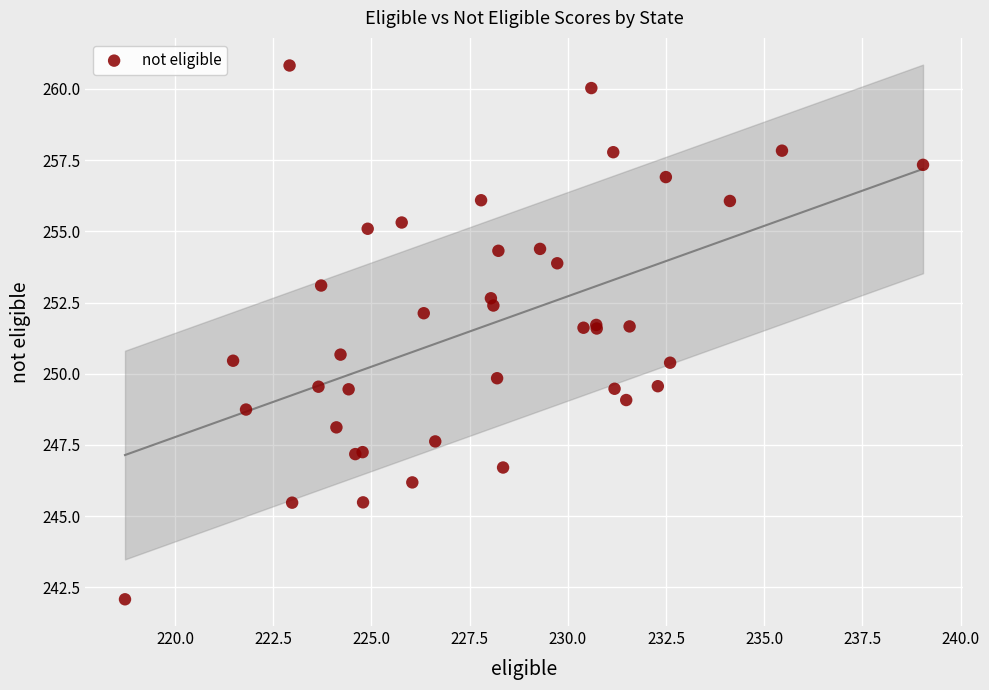

What Y value in the scatter plot is closest to 251?

250.7